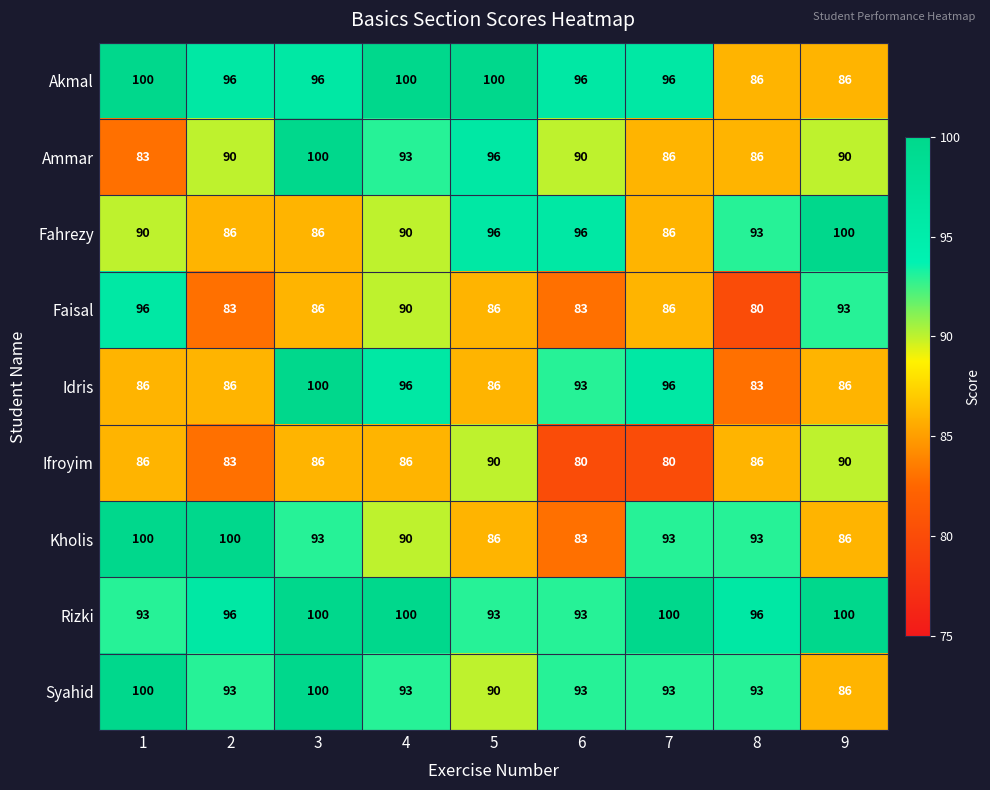

The value of Idris at 5 is 124. True or false?

False